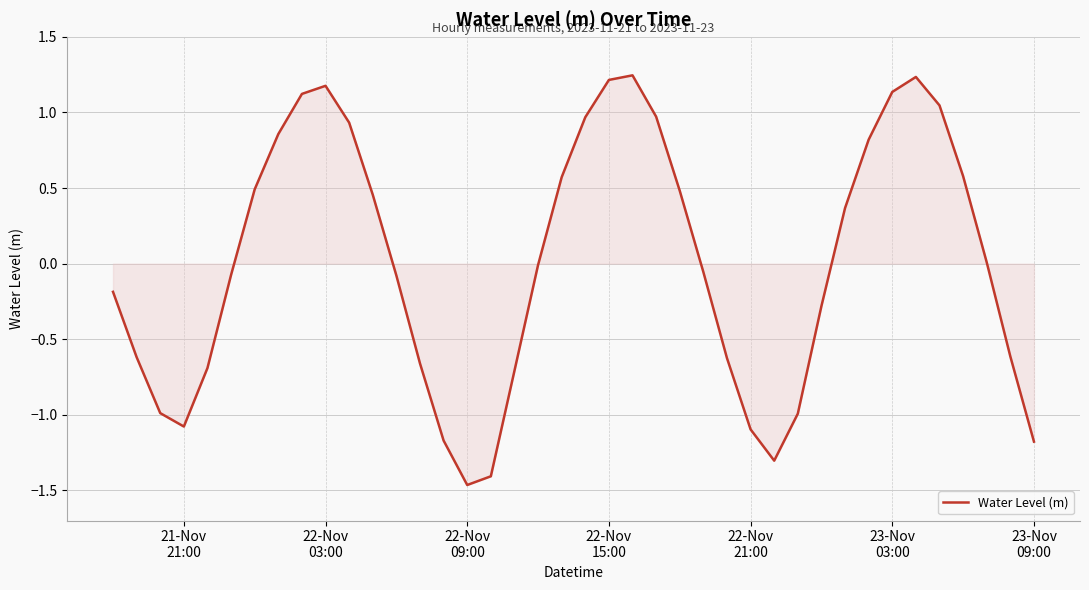

True or false: the data has more than 1 interior local peaks.

True